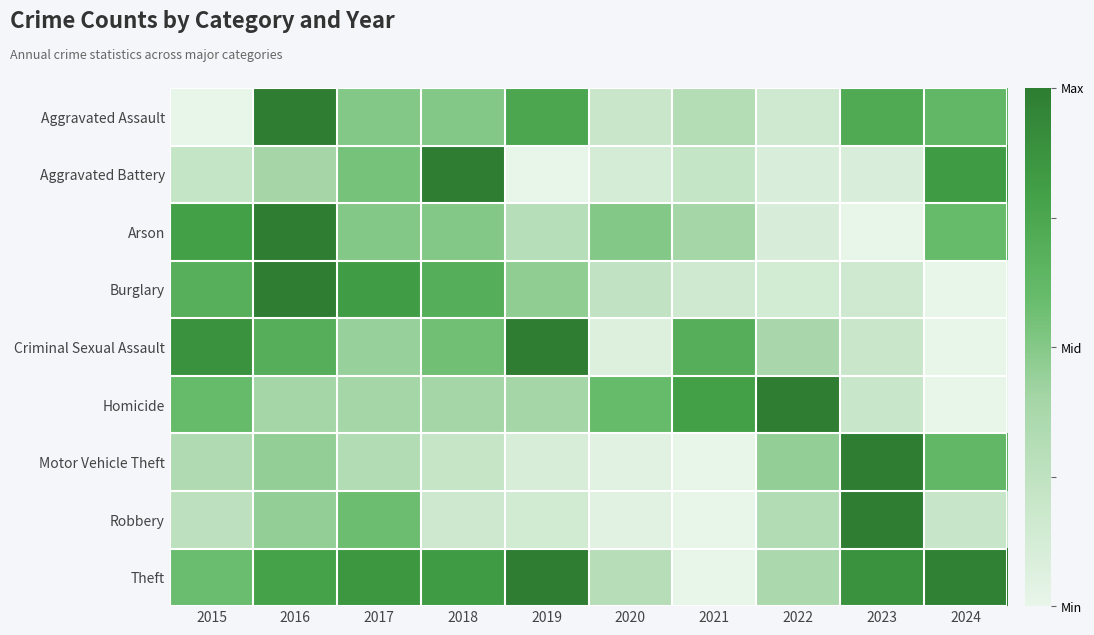

Which has a higher value, 2024 or 2021?

2024